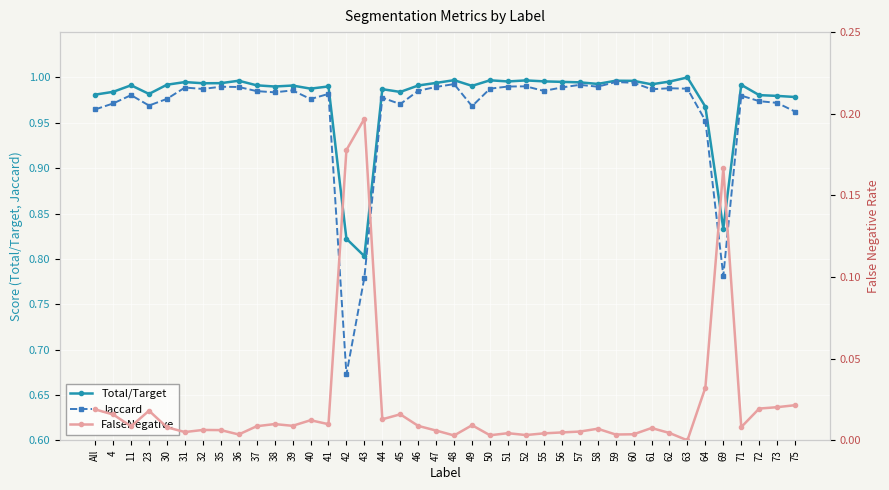

Is it true that Jaccard equals 1.4 at 58?

False